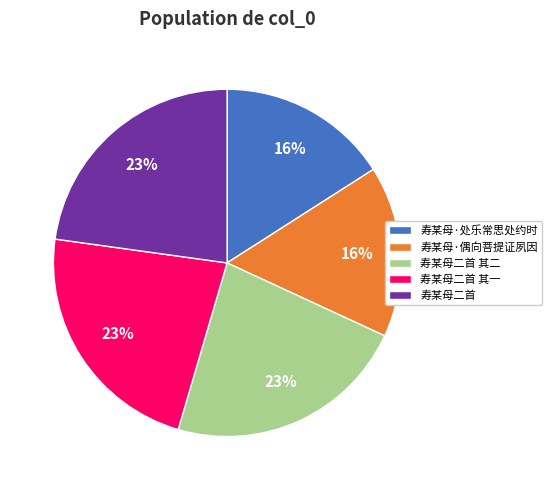

Do 寿某母·偶向菩提证夙因 and 寿某母二首 其二 together represent more than half of the pie?

No